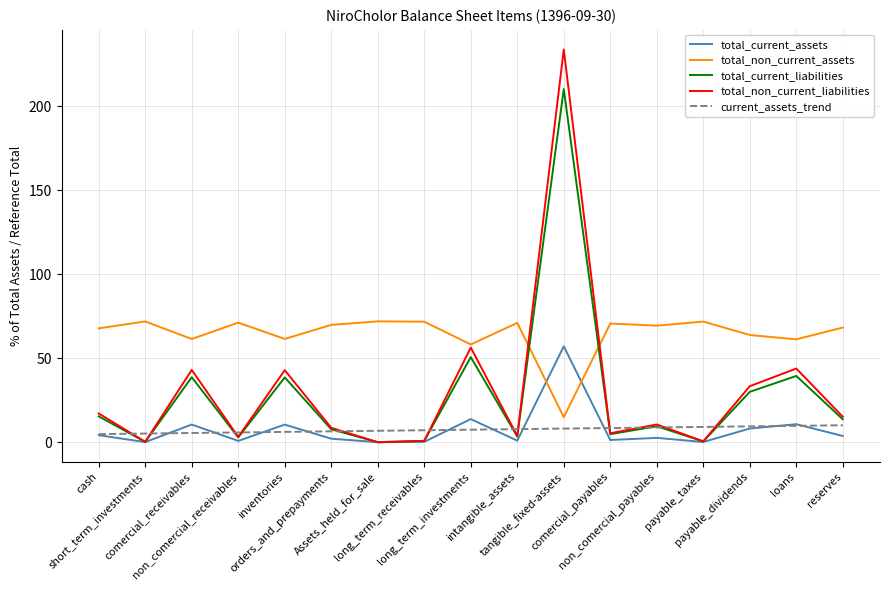

How many categories are shown in the chart?

17